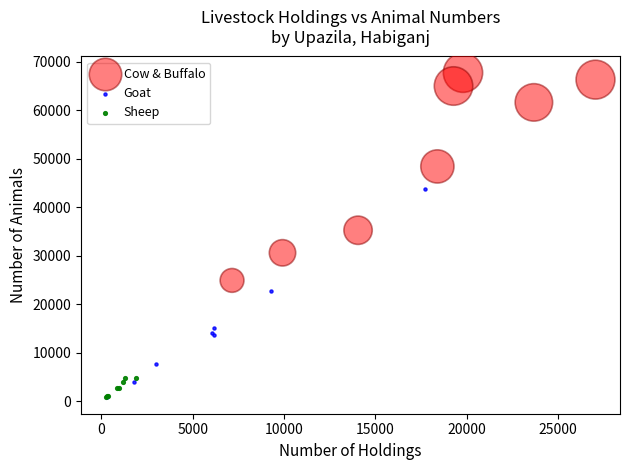

Which series reaches the maximum Y coordinate?

Cow & Buffalo